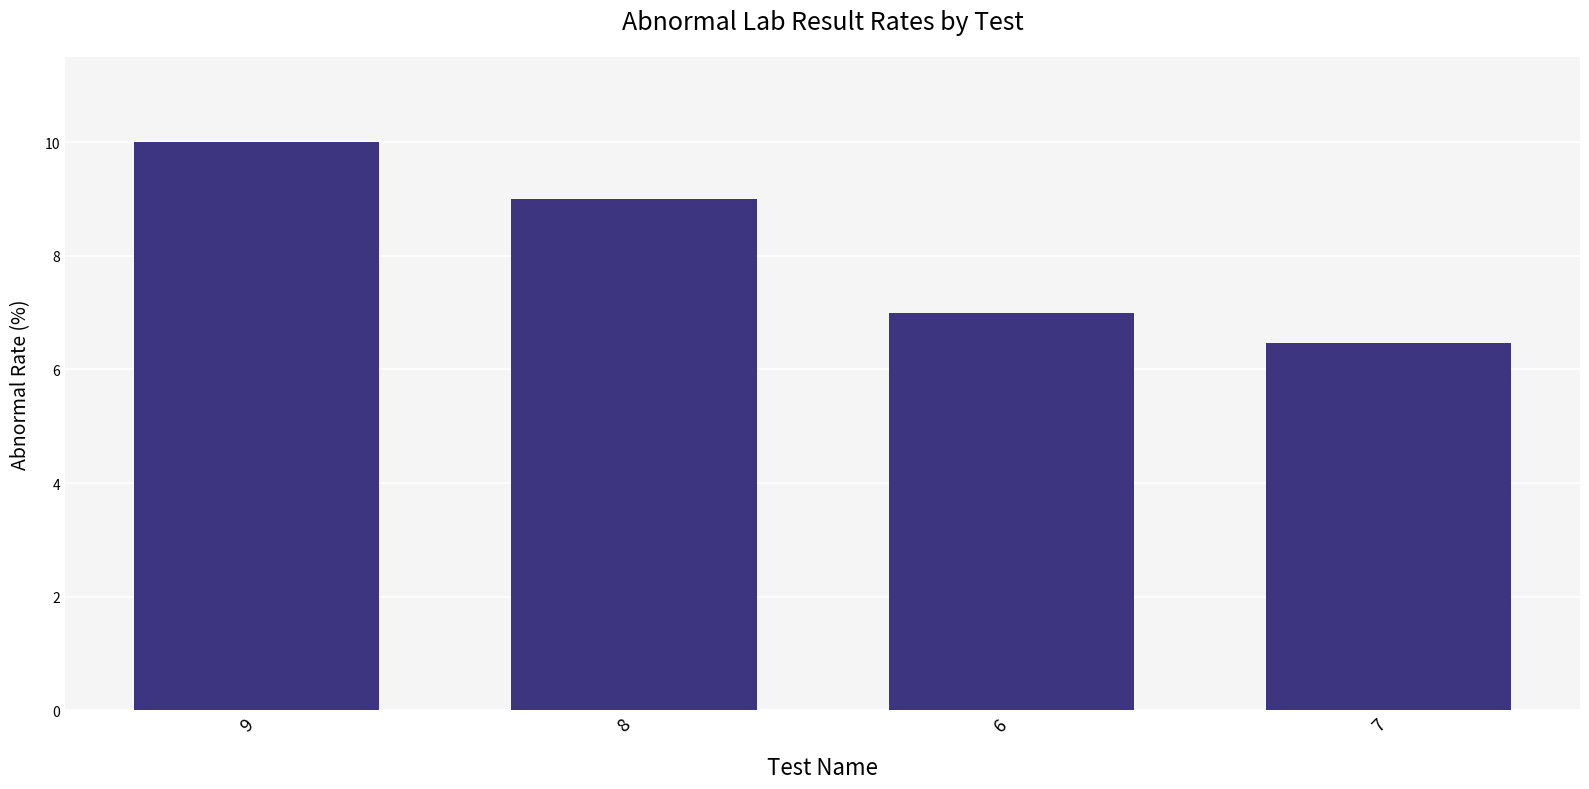

Approximately how many times larger is the value at 9 compared to 6?

1.4